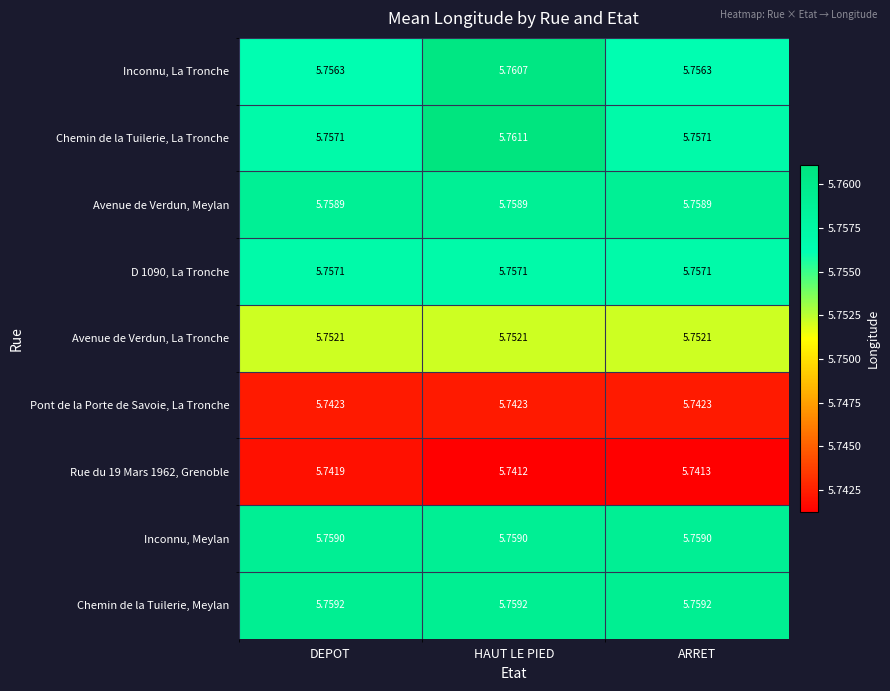

Which category has the highest value across all series?

HAUT LE PIED